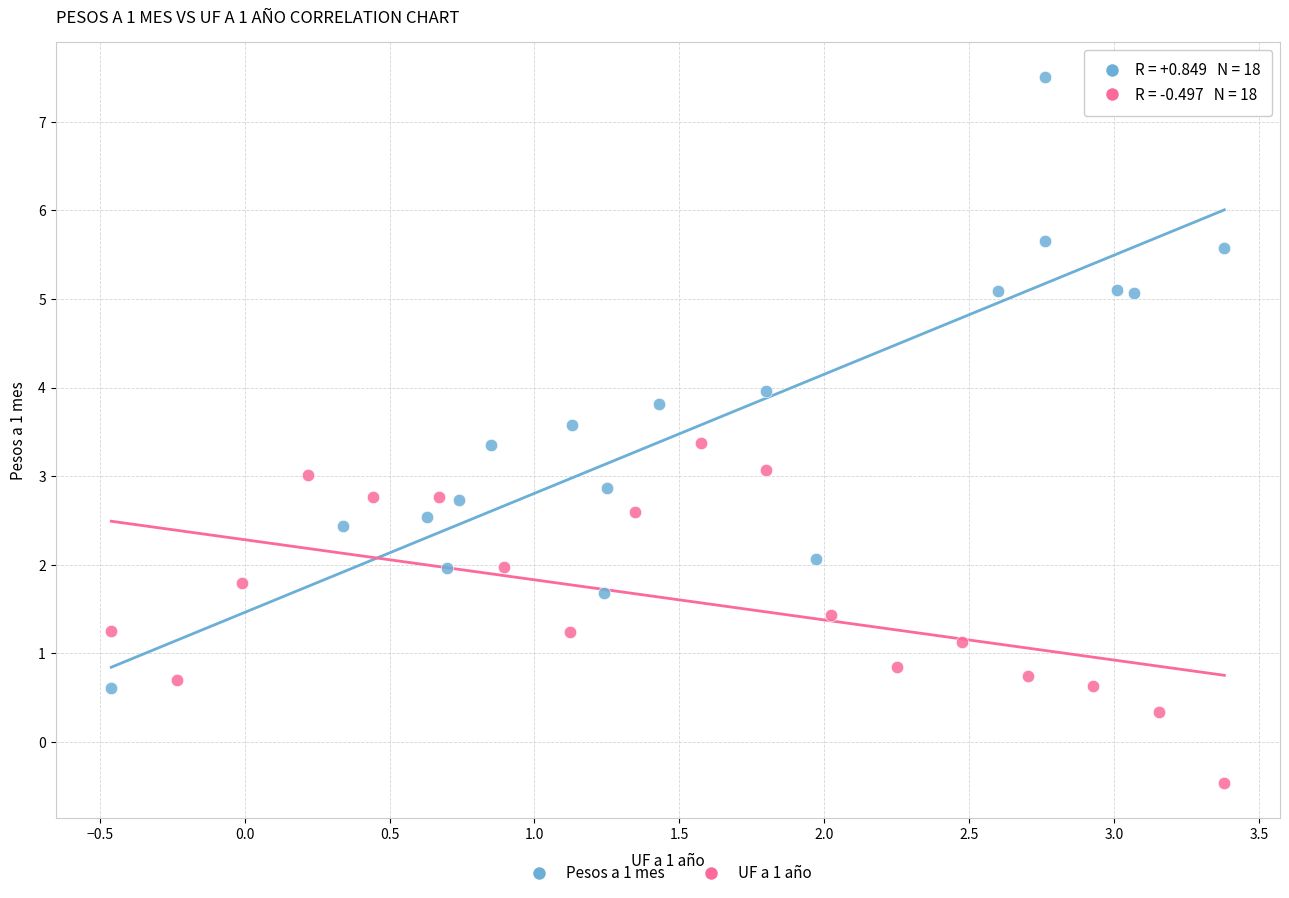

Which series has the widest spread of Y values?

Pesos a 1 mes